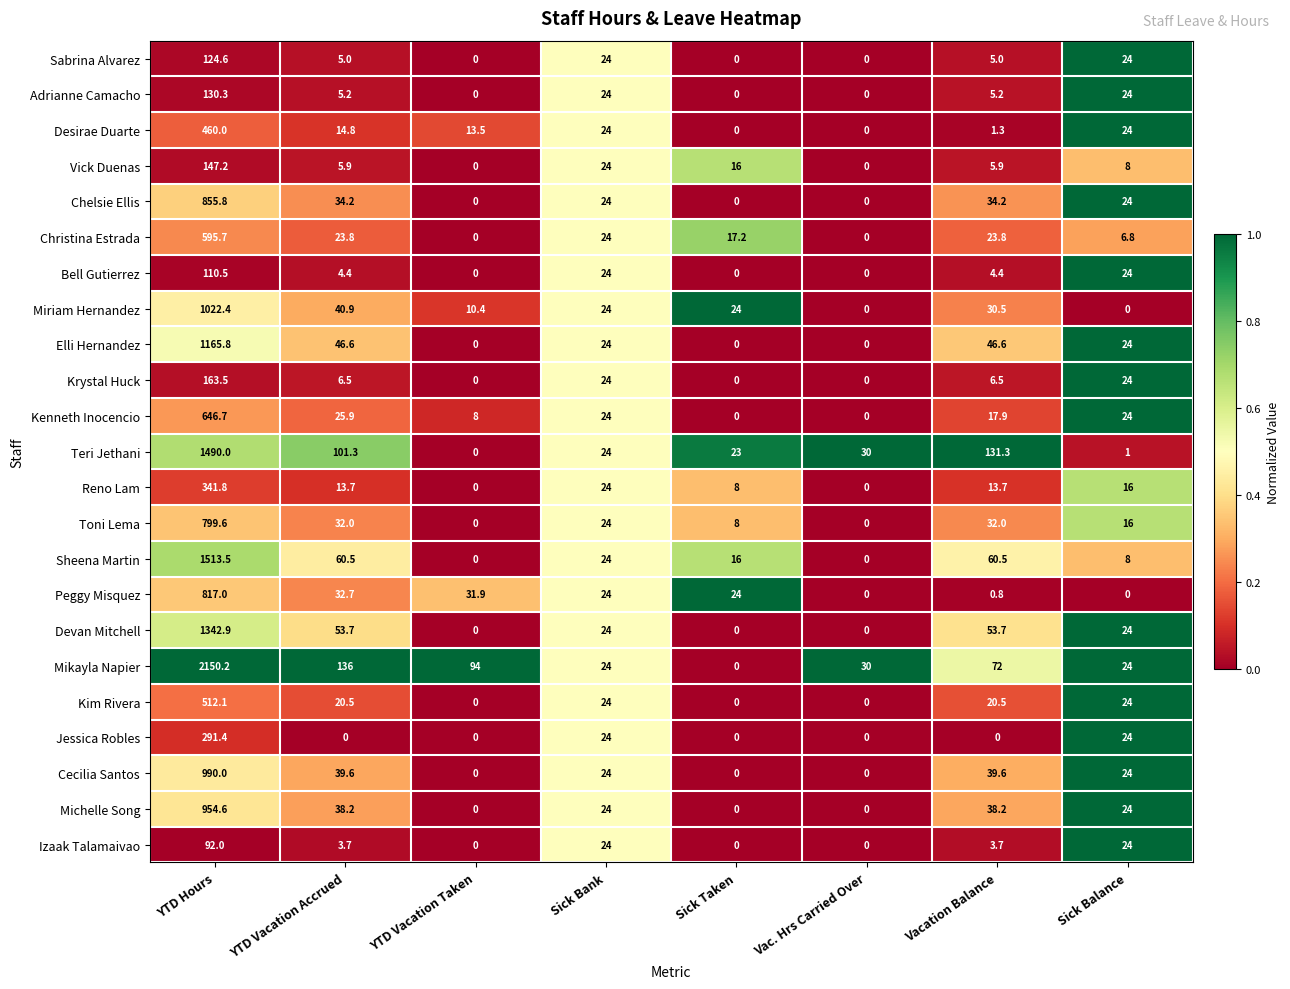

What is the average value of the Desirae Duarte series?

67.2